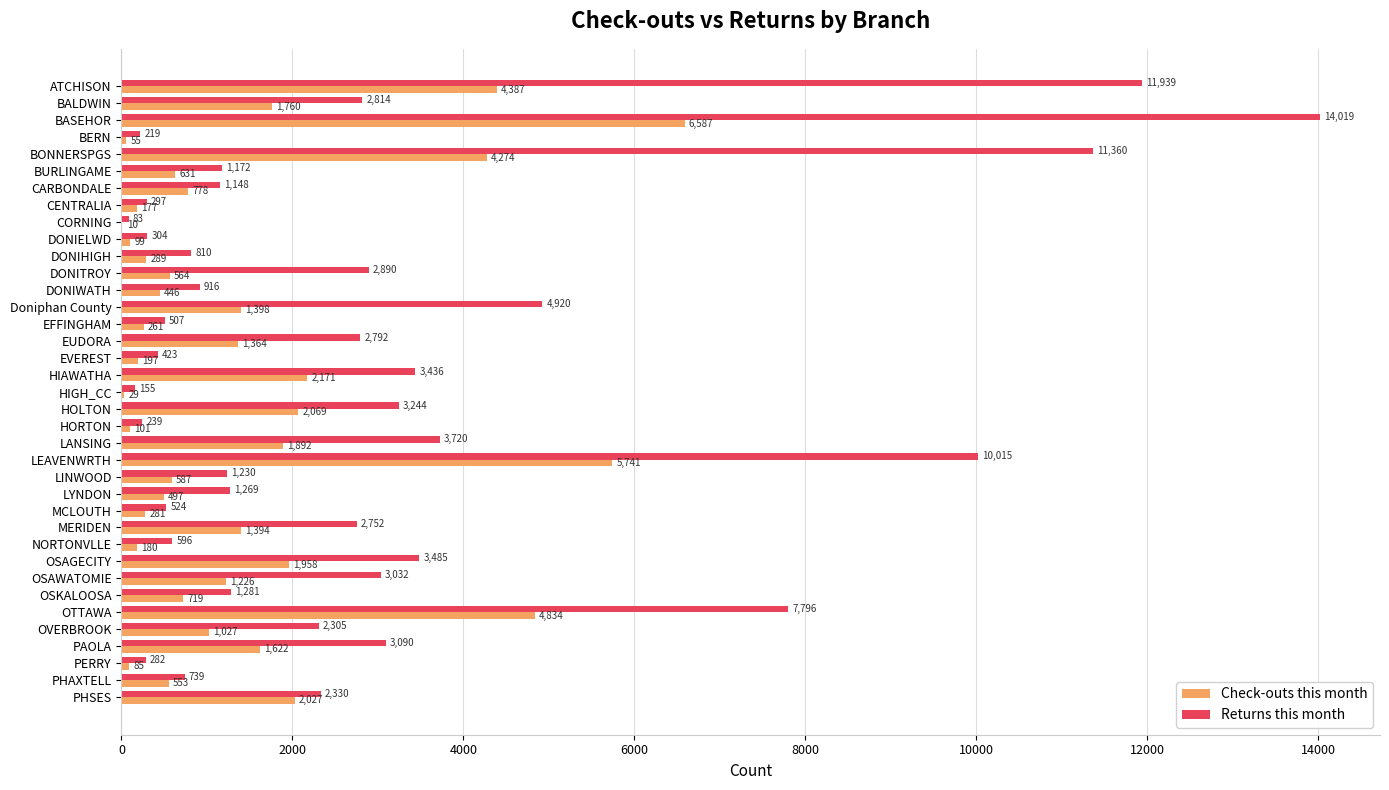

True or false: Check-outs this month has a value of 281 at MCLOUTH.

True